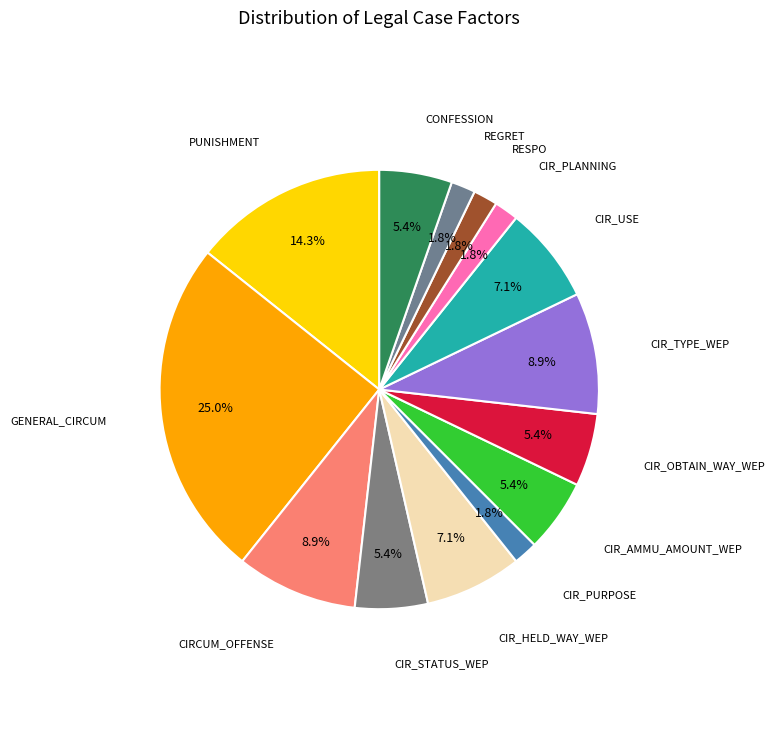

To the nearest percent, what is the average slice percentage?

7%